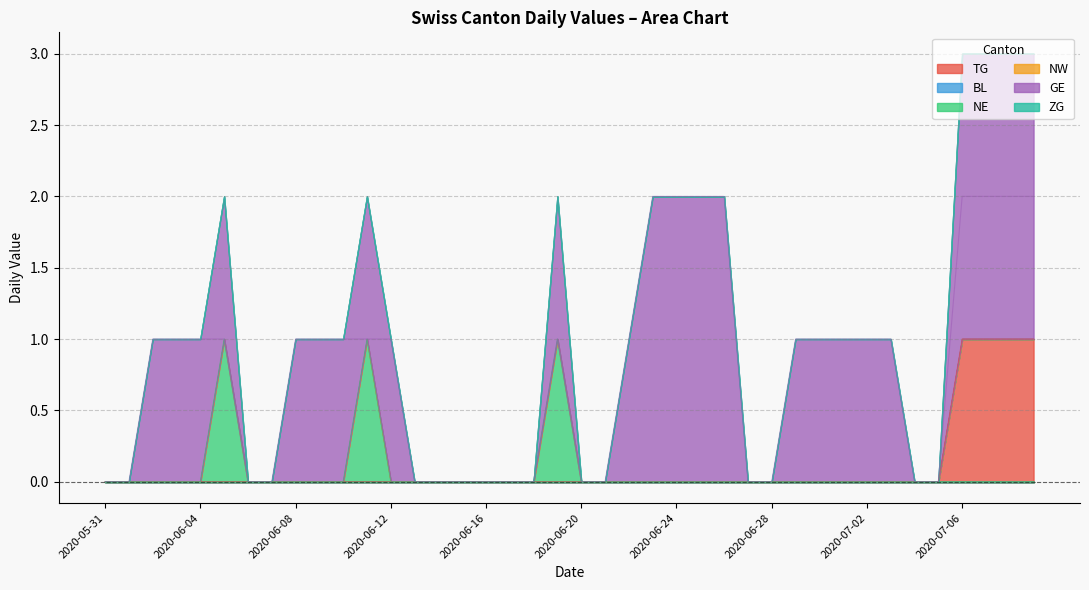

The value of TG at 2020-07-06 is 2. True or false?

False